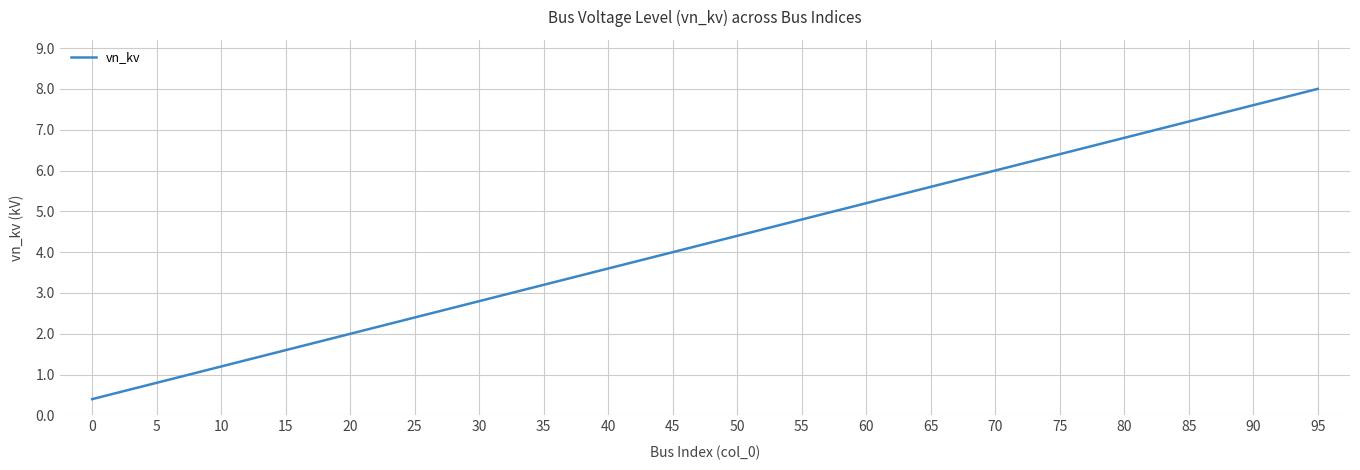

List the labels in order of value, largest first.

95, 90, 85, 80, 75, 70, 65, 60, 55, 50, 45, 40, 35, 30, 25, 20, 15, 10, 5, 0